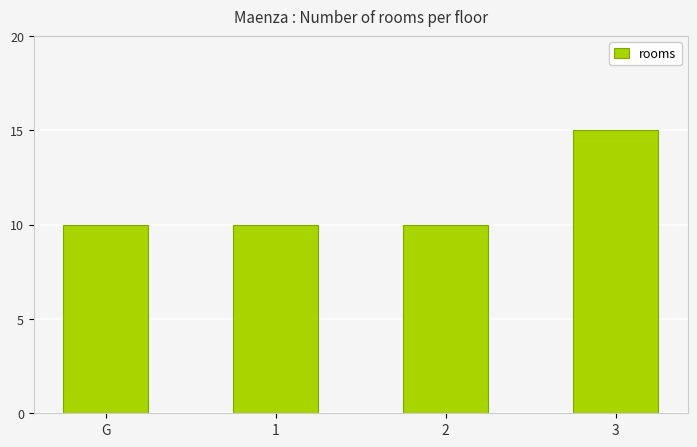

Does the chart contain any negative values?

No